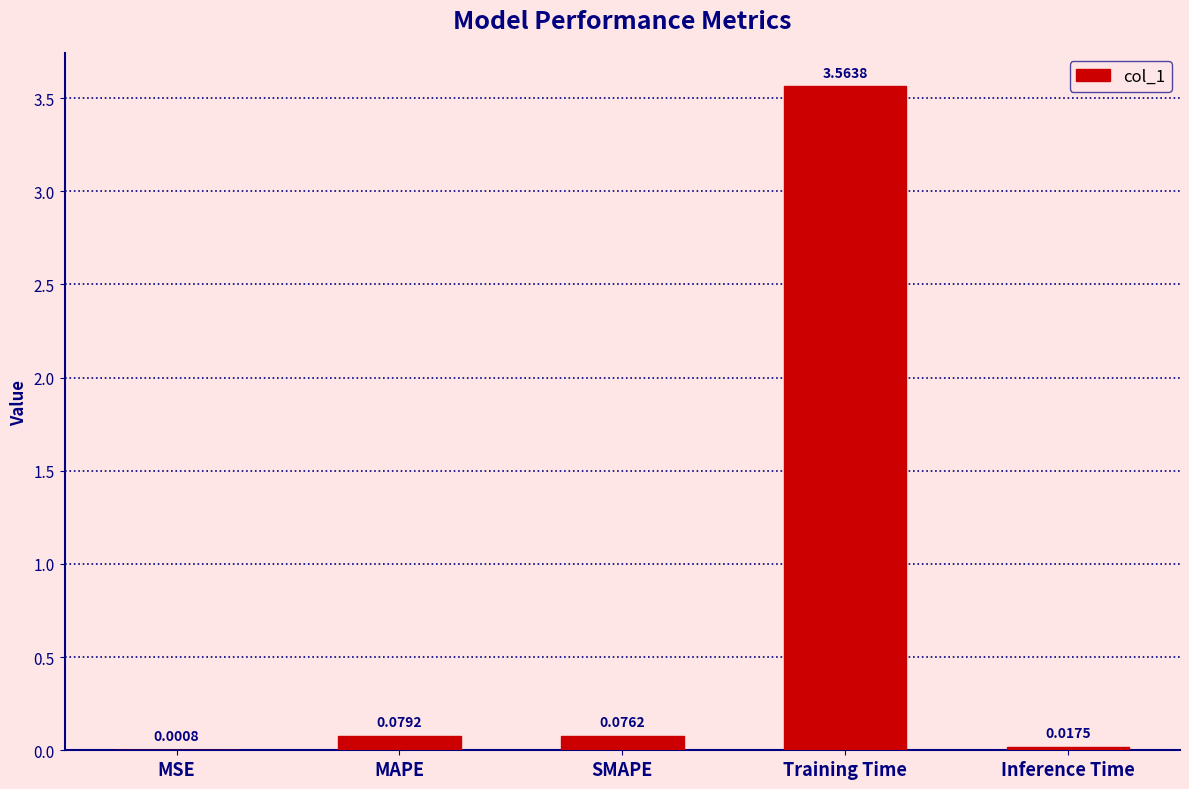

What is the sum of all values?

3.7